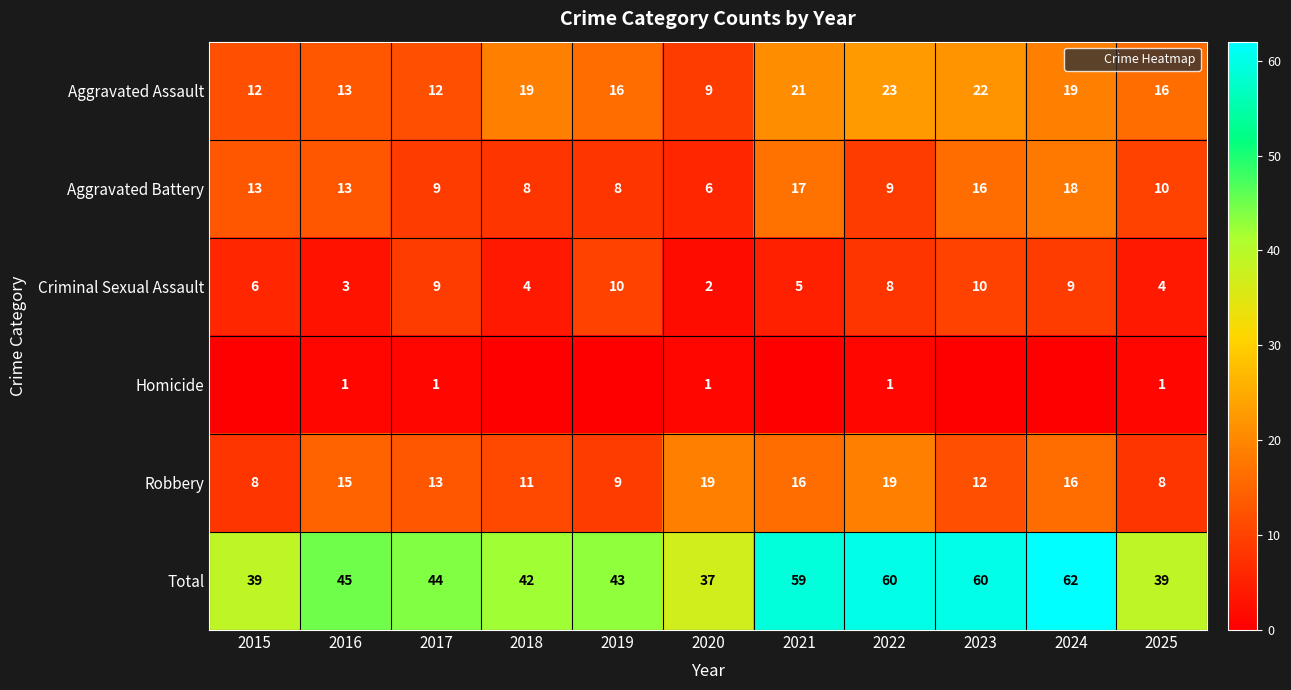

At how many categories does at least one series exceed 48?

4